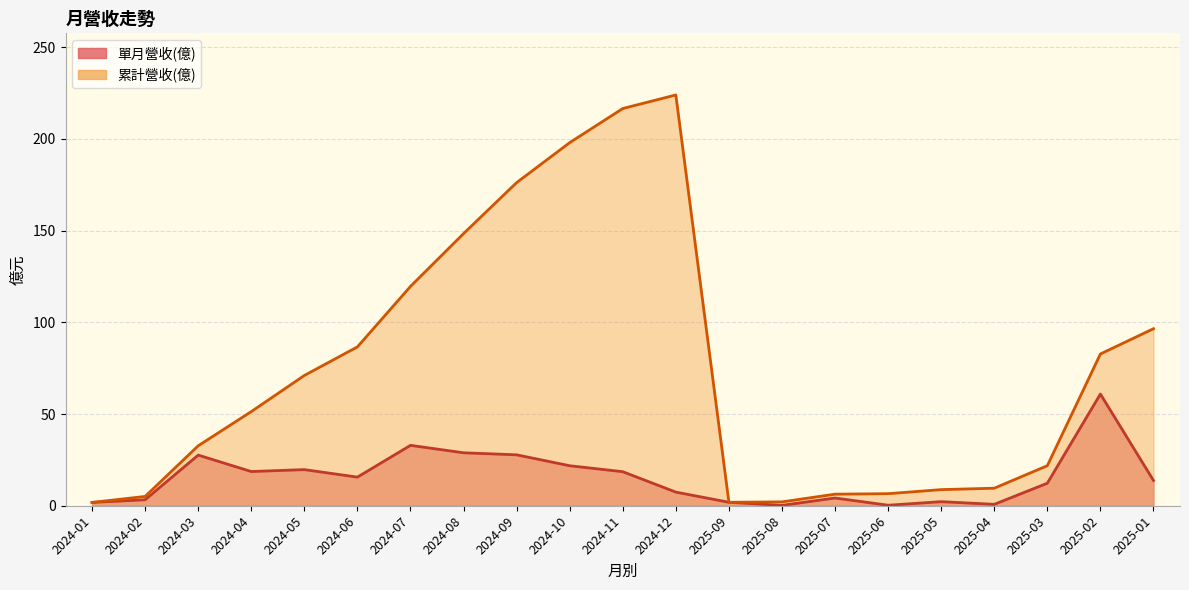

True or false: 單月營收(億) has more than 0 points higher than both neighbors.

True